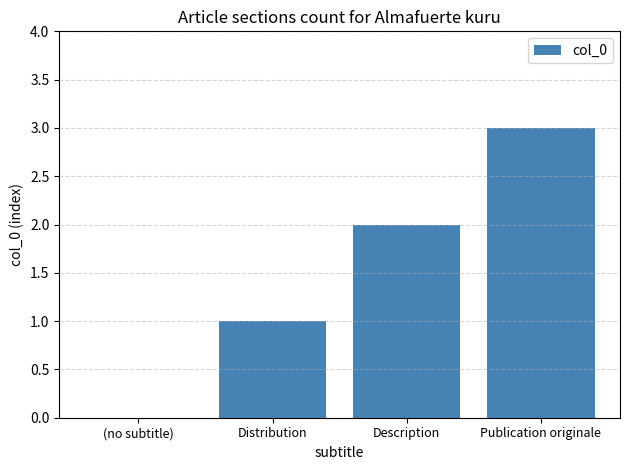

Which category has the highest value across all series?

Publication originale